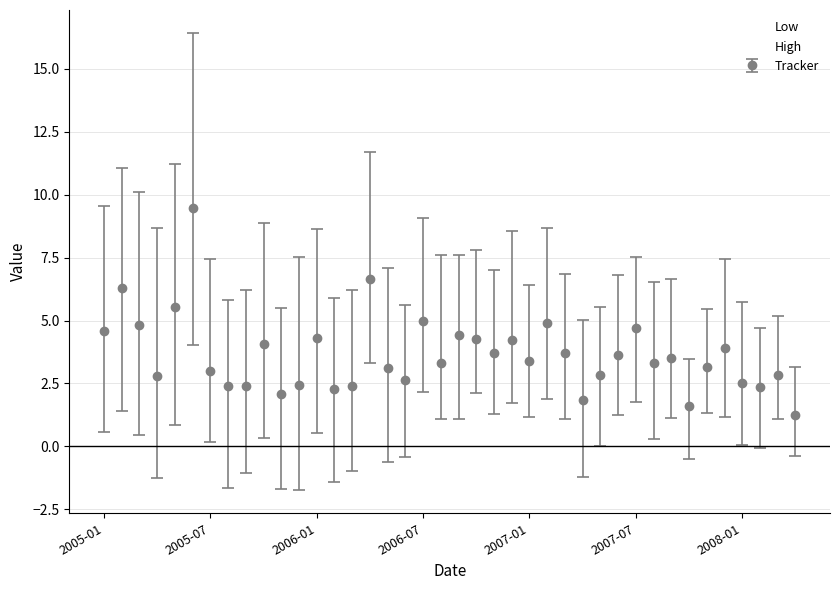

True or false: Low and High cross at least once.

False